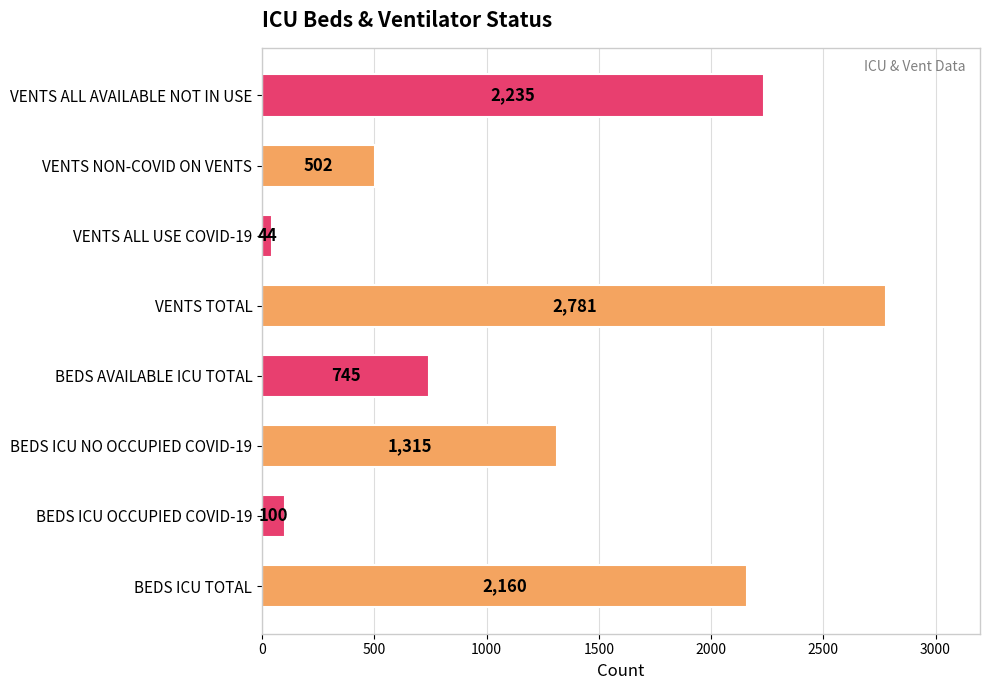

The value at VENTS ALL AVAILABLE NOT IN USE is 2235. True or false?

True